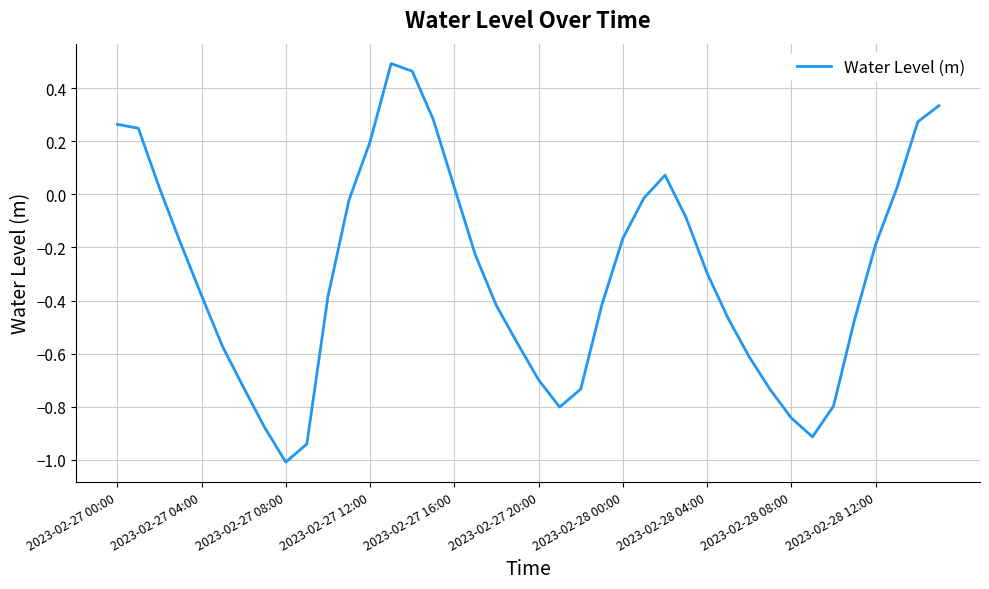

What is the minimum value shown in the chart?

-1.0